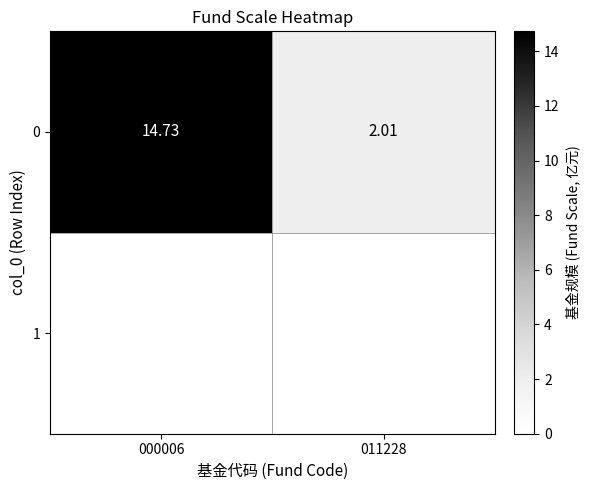

Where does the data first go above 14?

000006